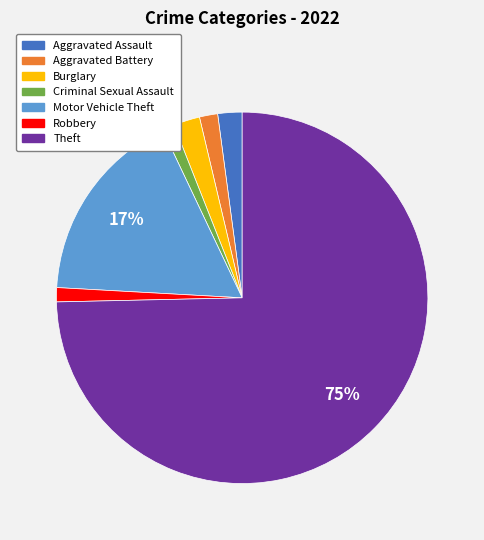

Does Aggravated Battery represent more than half of the total?

No